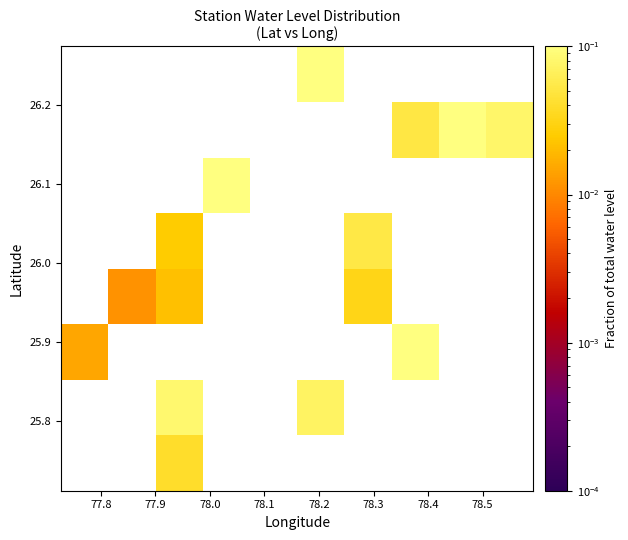

How many categories are shown in the chart?

10